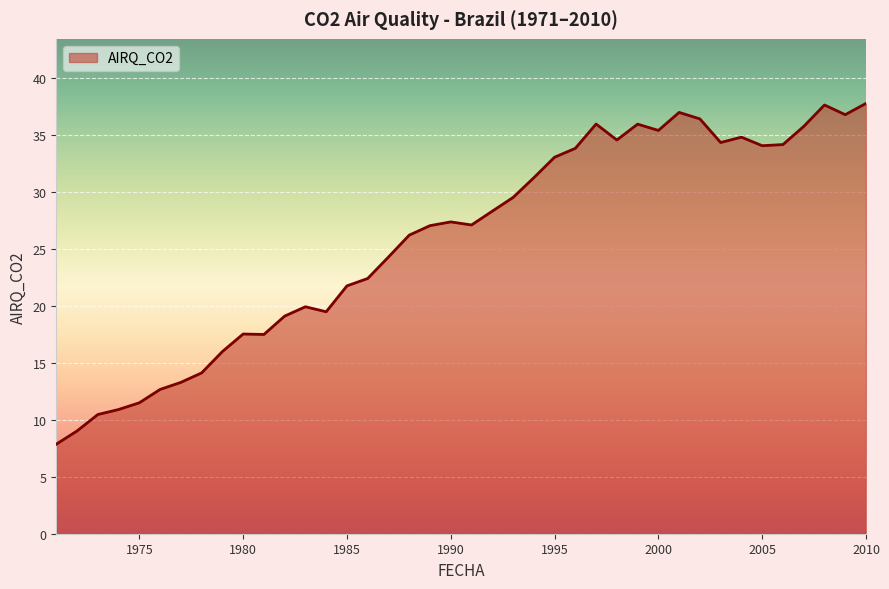

What is the difference between the second highest and minimum values?

29.7